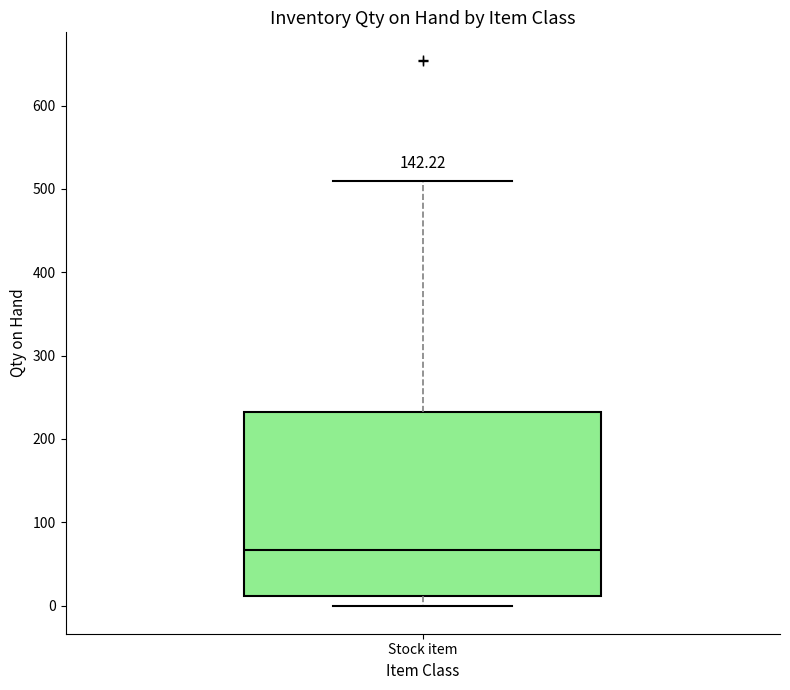

Read this box plot against the y-axis: the position of the median line, the range covered by the box, and the ends of both whiskers. The values are not printed on the chart, so give them approximately, as read against the axis.

median 70, box 10 to 230, whiskers 0 to 510